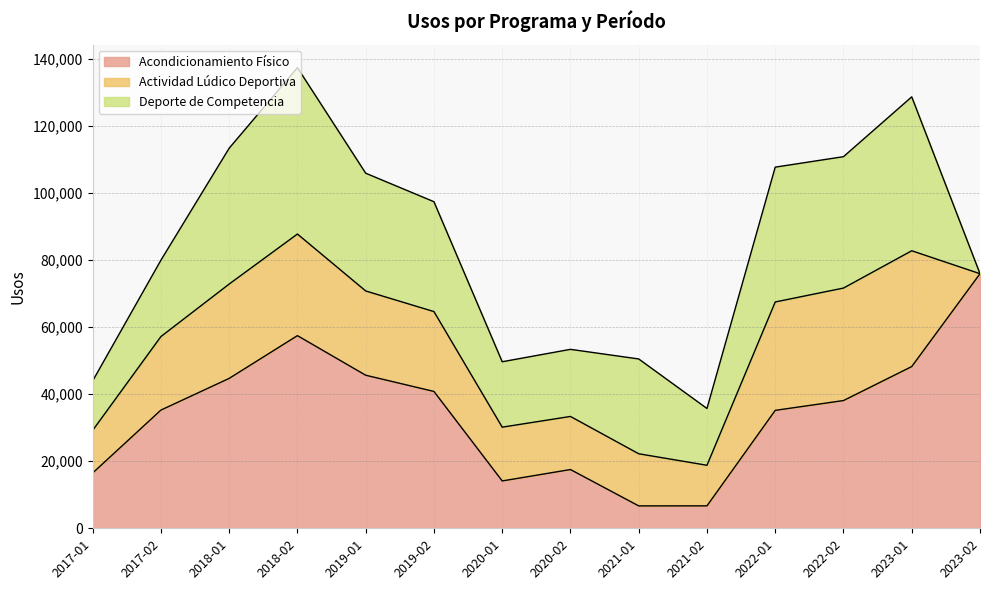

Which series has the largest total across all categories?

Acondicionamiento Físico